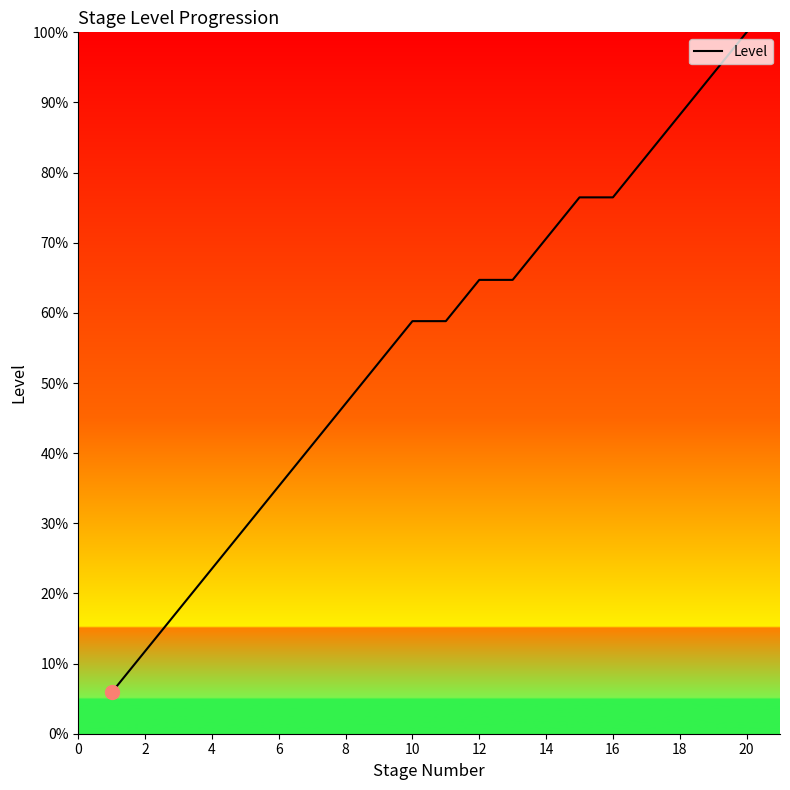

What is the difference between the maximum and minimum values?

94.1